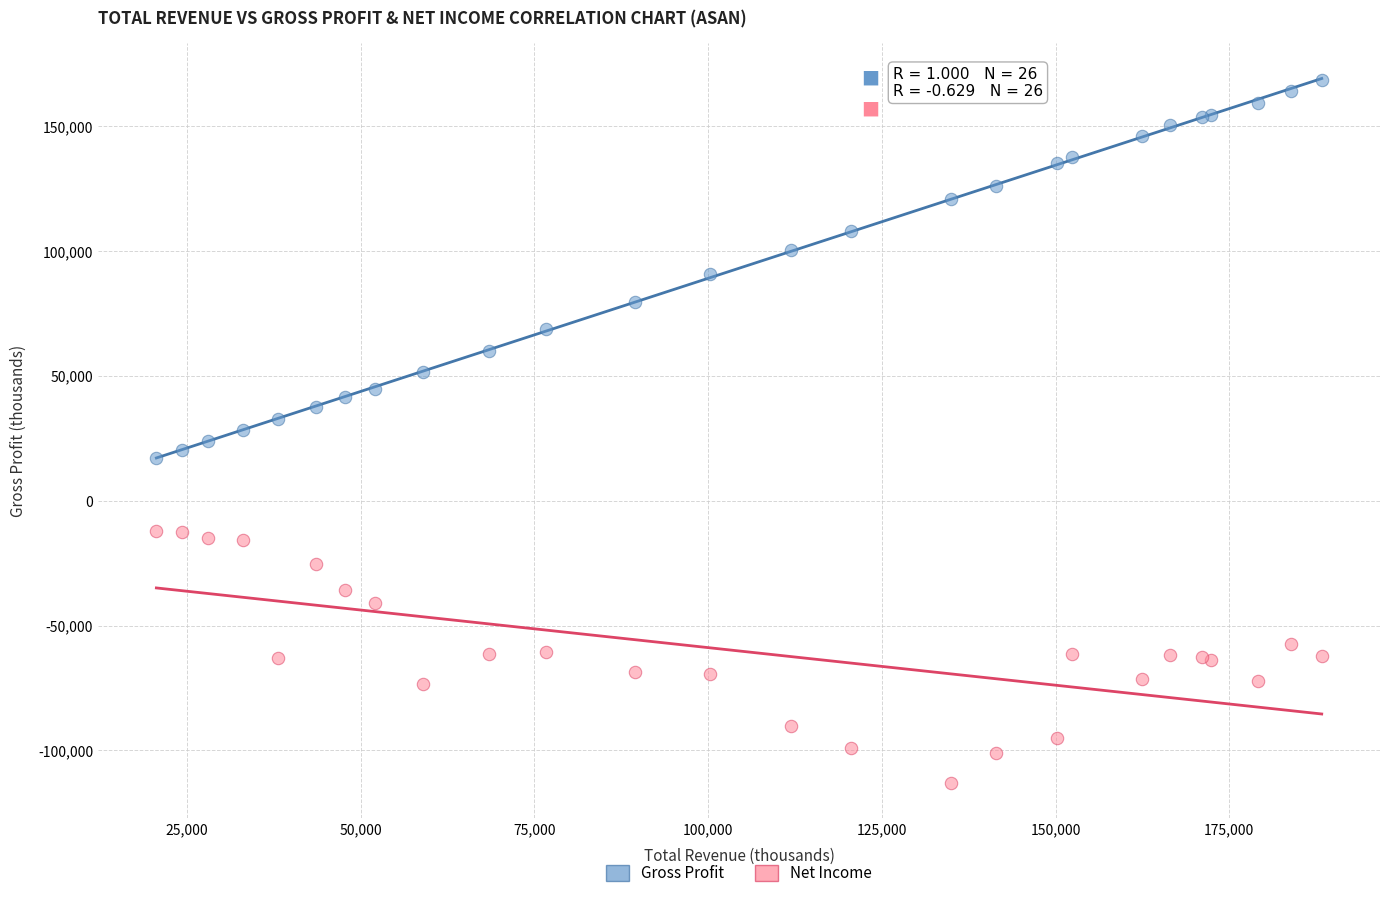

What is the X range (max minus min) for the scatter plot?

167700